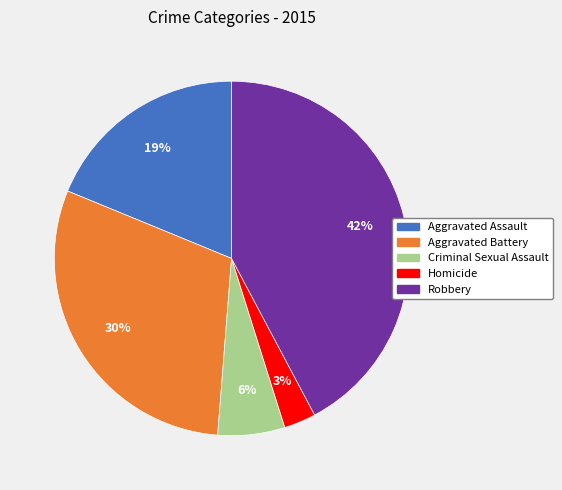

True or false: Aggravated Assault accounts for 19% of the total.

True